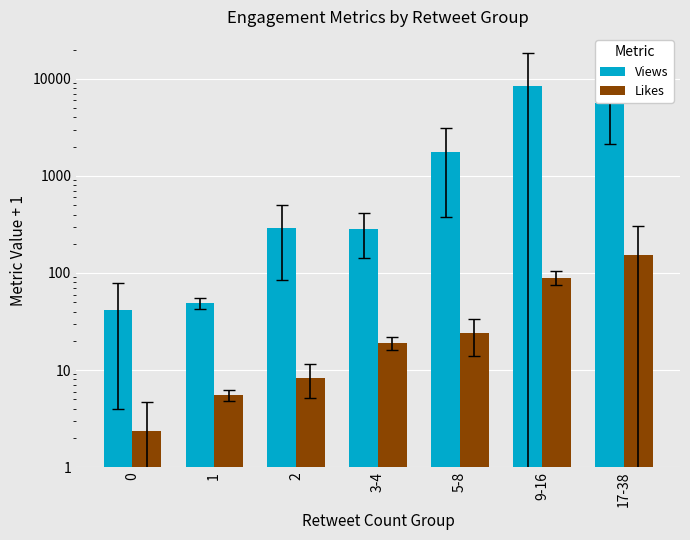

At which label is Views closest to 4245?

17-38